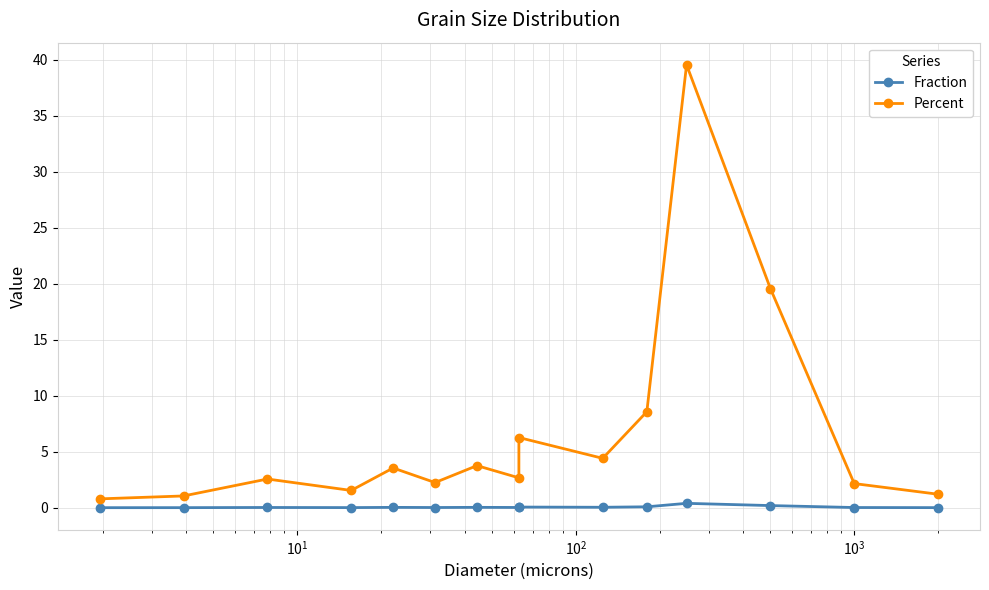

At $\mathdefault{10^{0}}$, list the series in order from largest to smallest.

Percent, Fraction